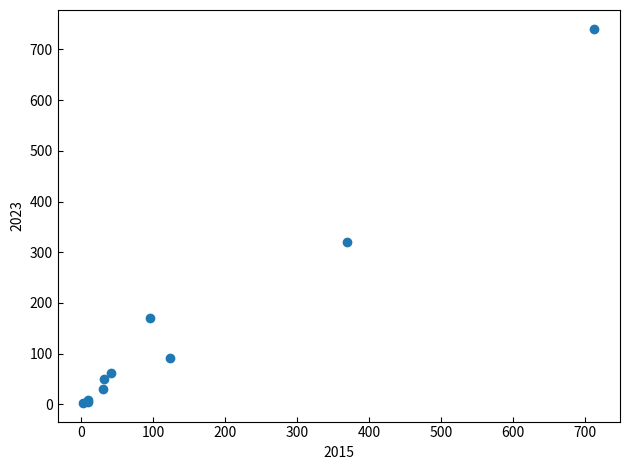

What Y value in the scatter plot is closest to 372?

321